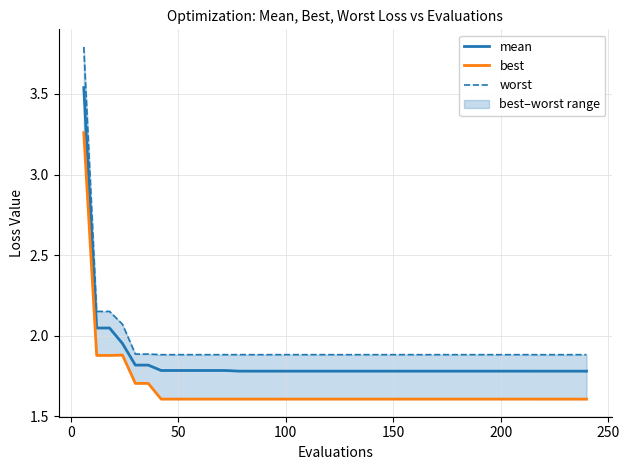

At how many categories does at least one series exceed 2?

4